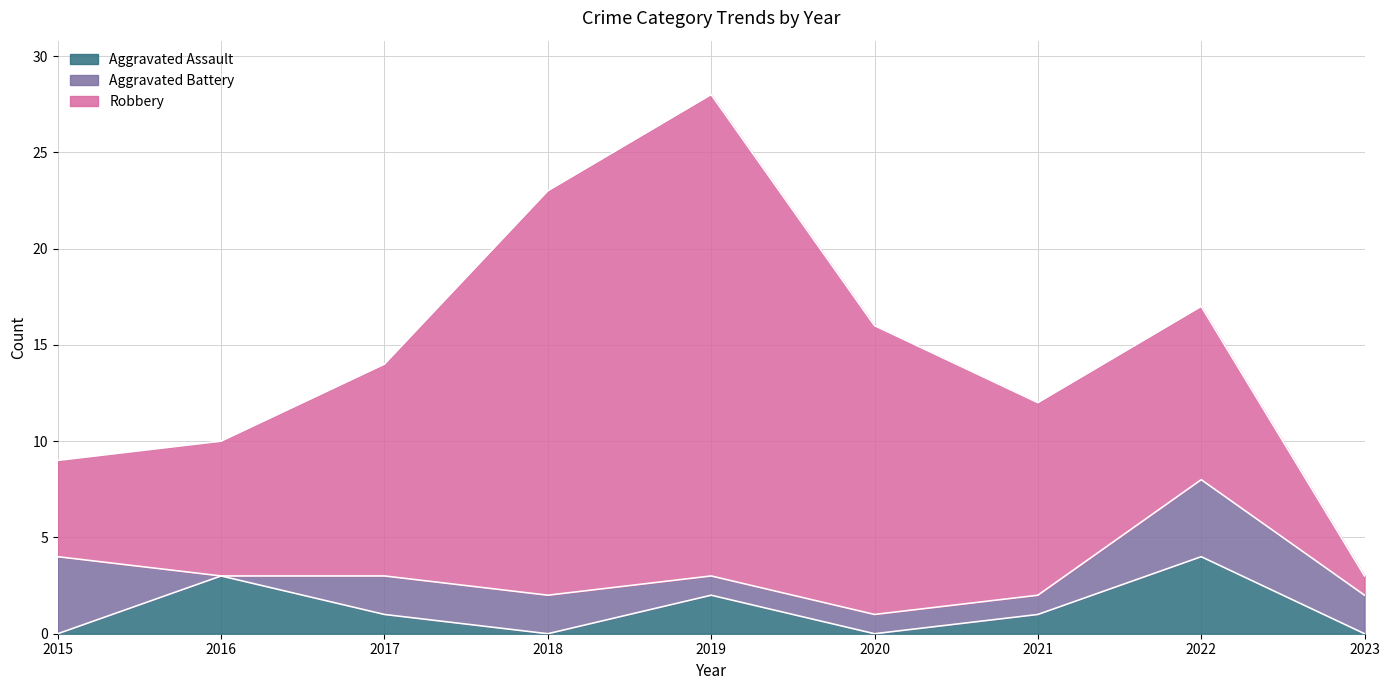

At how many categories does at least one series exceed 4?

8